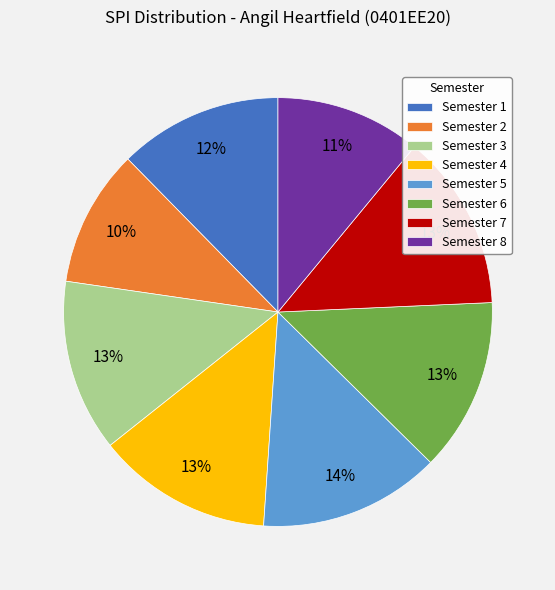

Is it true that Semester 4 is 1% of the pie?

False